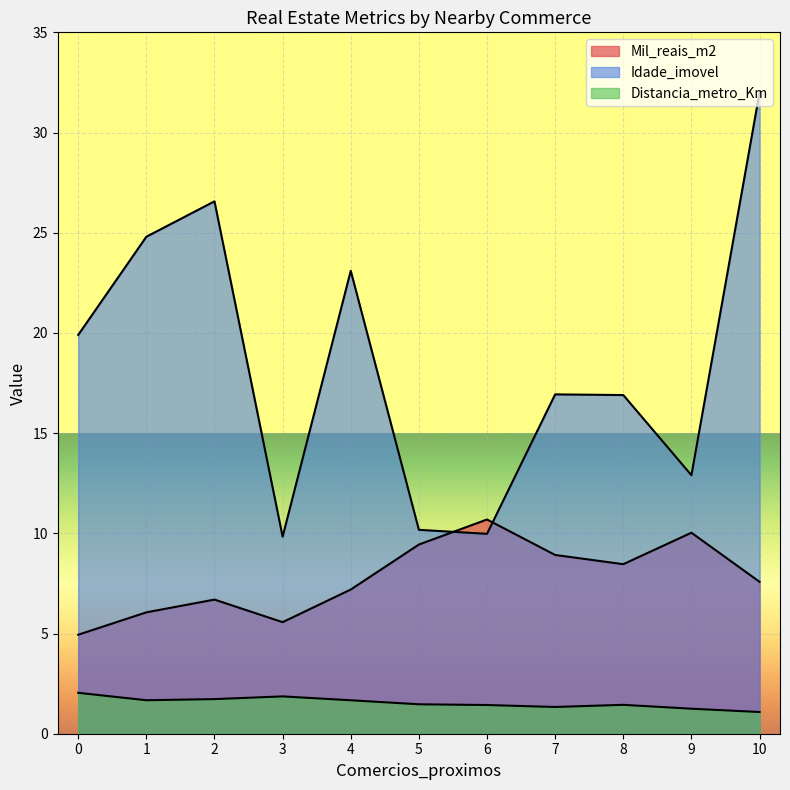

True or false: Distancia_metro_Km has a value of 0.9 at 4.

False